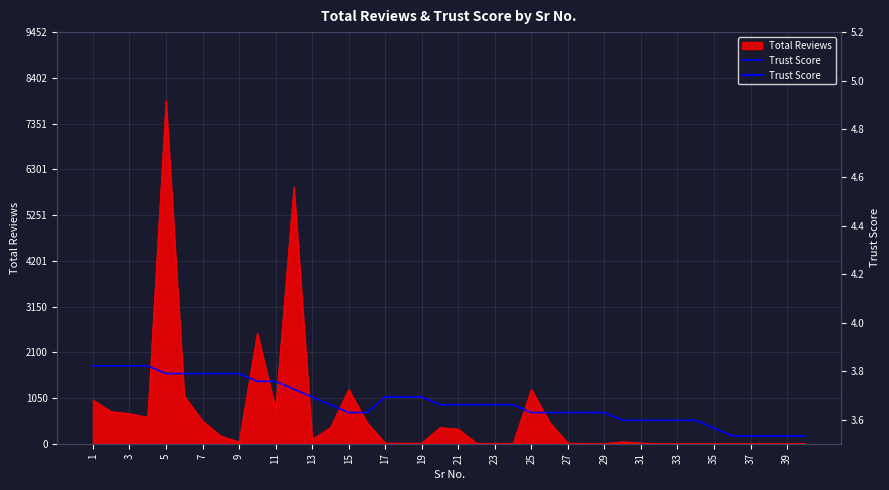

Approximately how many times larger is the value at 27 compared to 37?

0.7